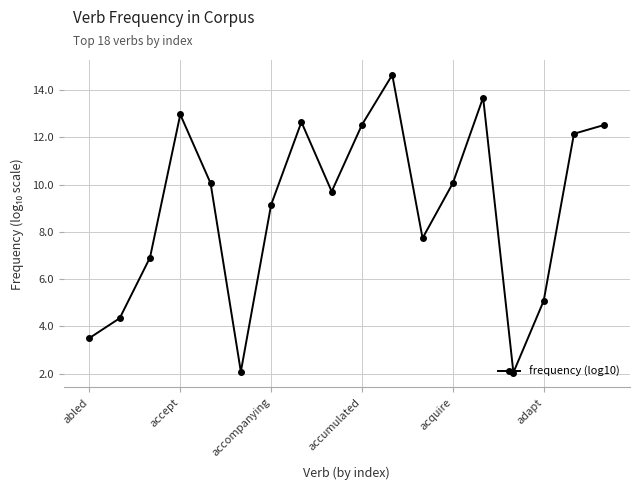

How many lines are shown in the chart?

1